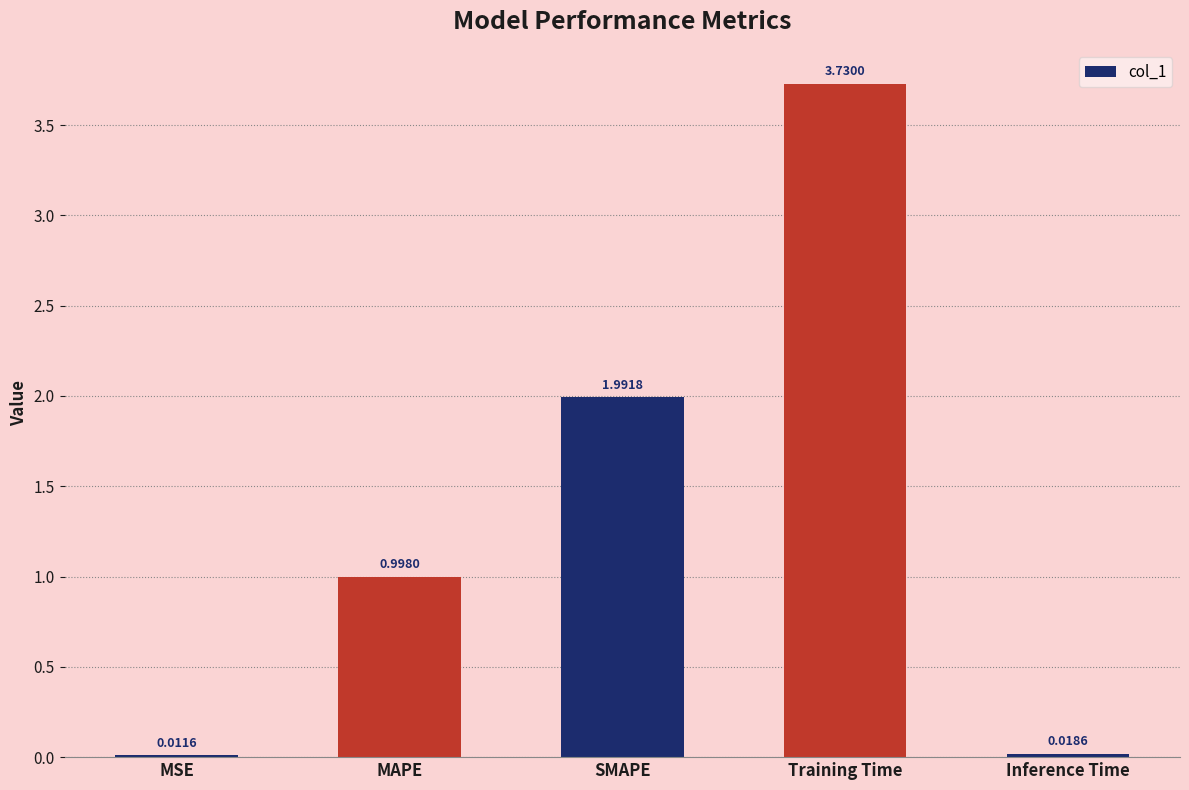

Where is the data nearest to the value 1?

MAPE